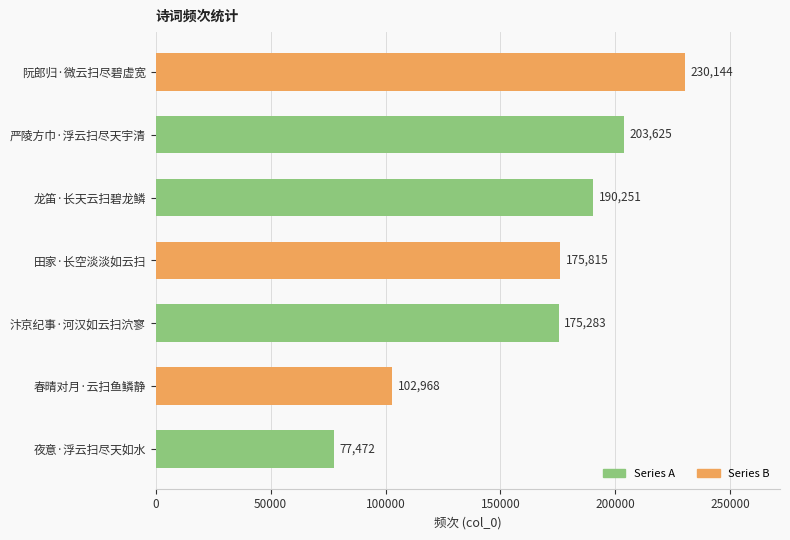

Reading bottom to top, list all the values displayed in this chart.

夜意·浮云扫尽天如水=77472	春晴对月·云扫鱼鳞静=102968	汴京纪事·河汉如云扫泬寥=175283	田家·长空淡淡如云扫=175815	龙笛·长天云扫碧龙鳞=190251	严陵方巾·浮云扫尽天宇清=203625	阮郎归·微云扫尽碧虚宽=230144